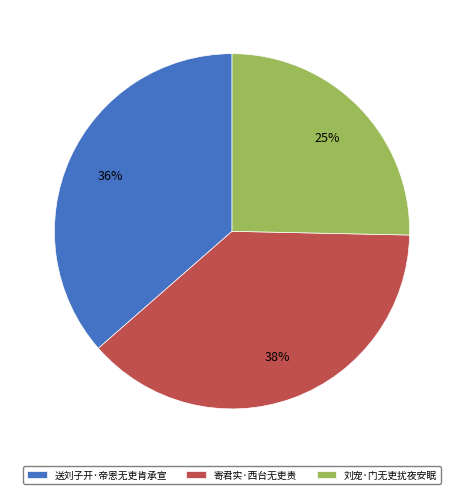

Between 寄君实·西台无吏责 and 送刘子开·帝恩无吏肯承宣, which is larger?

寄君实·西台无吏责